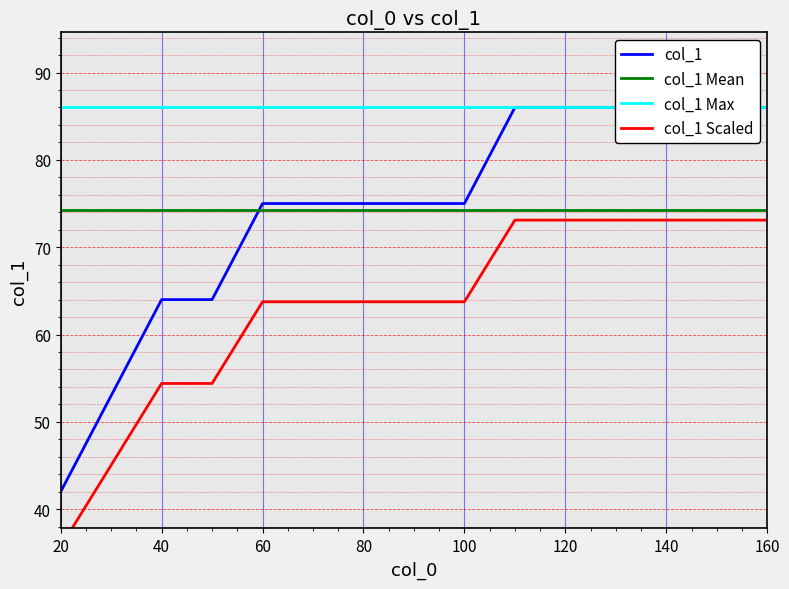

At which label is the value closest to 64?

40